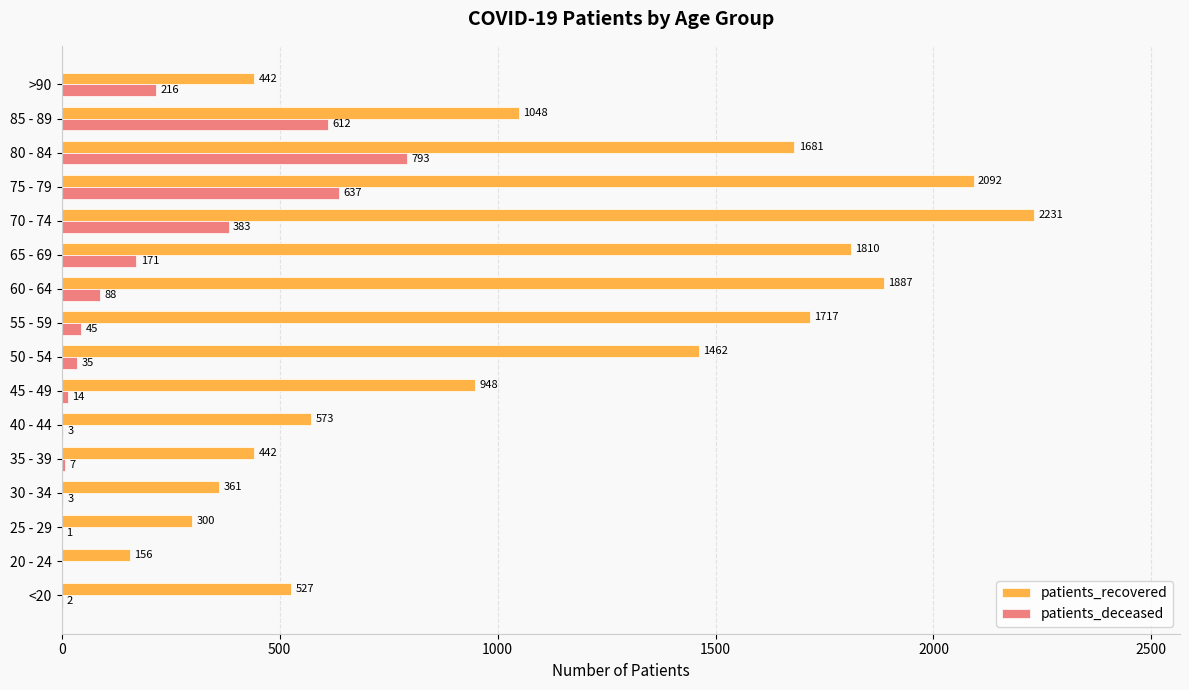

Which series has the largest total across all categories?

patients_recovered